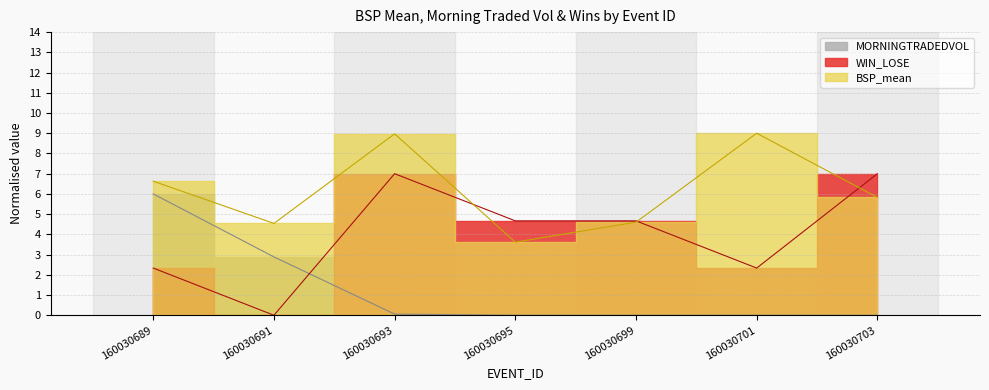

Where is the first local maximum for WIN_LOSE_sum?

160030693